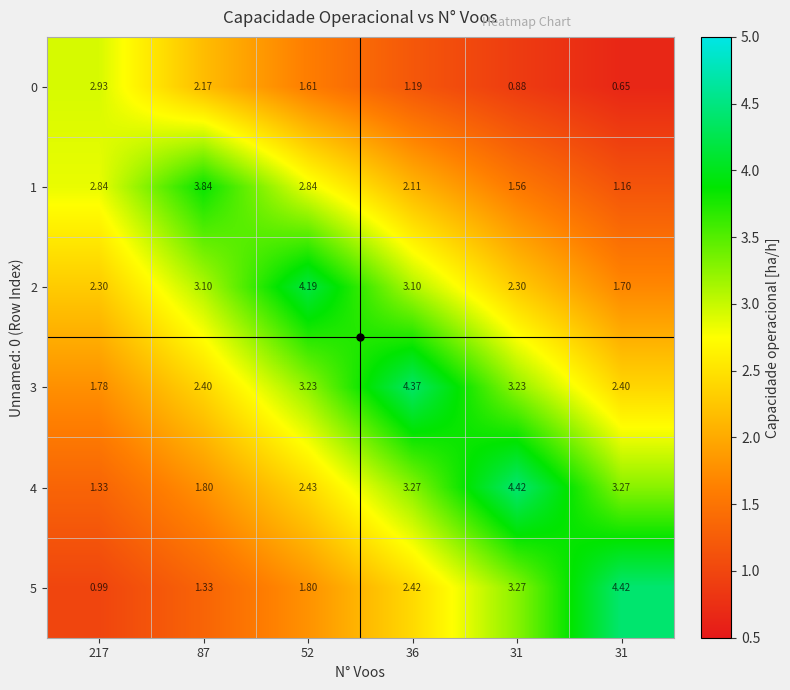

How many data points in 0 are less than 1?

2